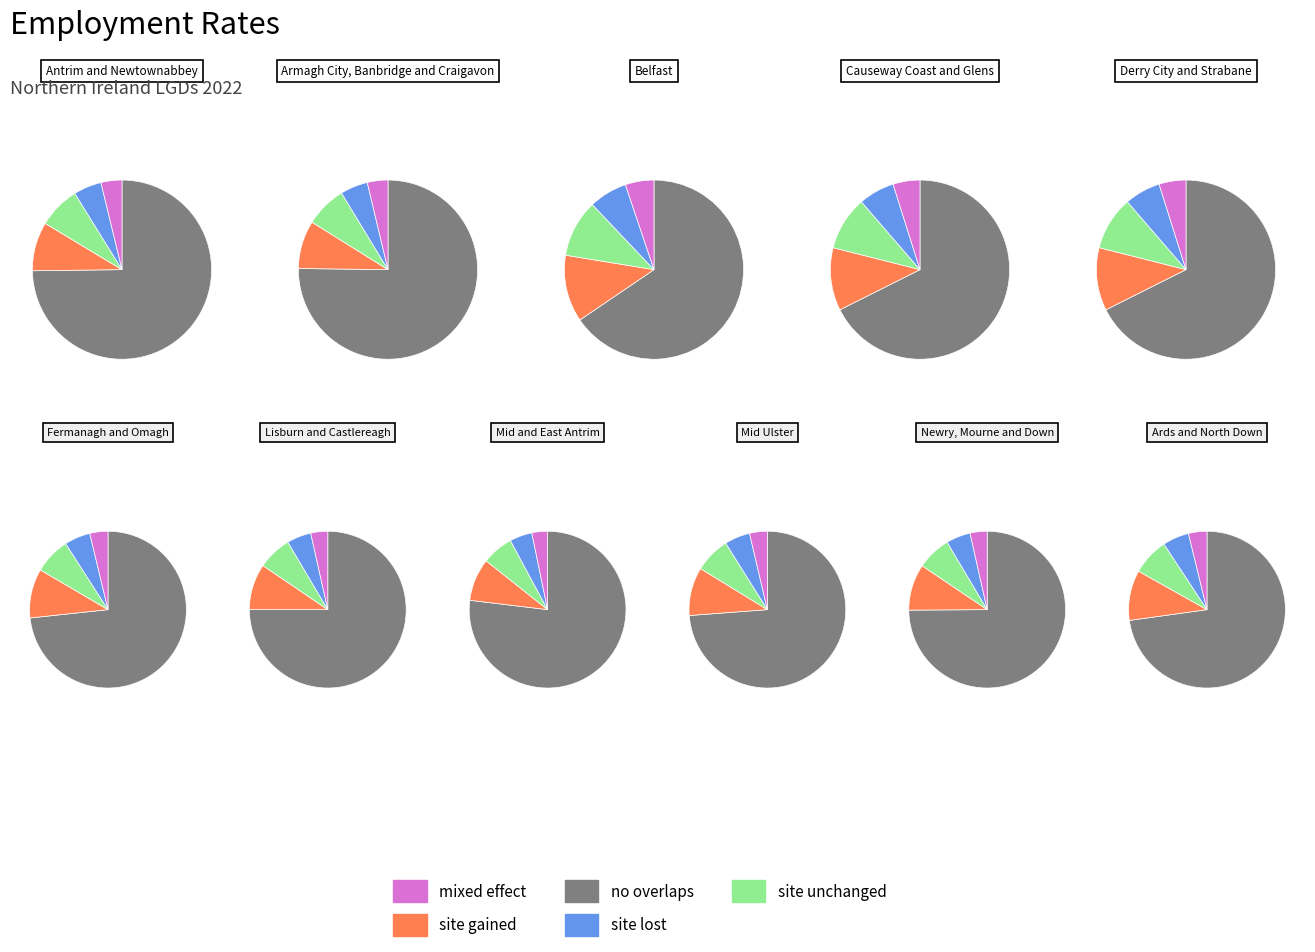

To the nearest percent, what is the combined percentage of Fermanagh and Omagh and Ards and North Down?

18%